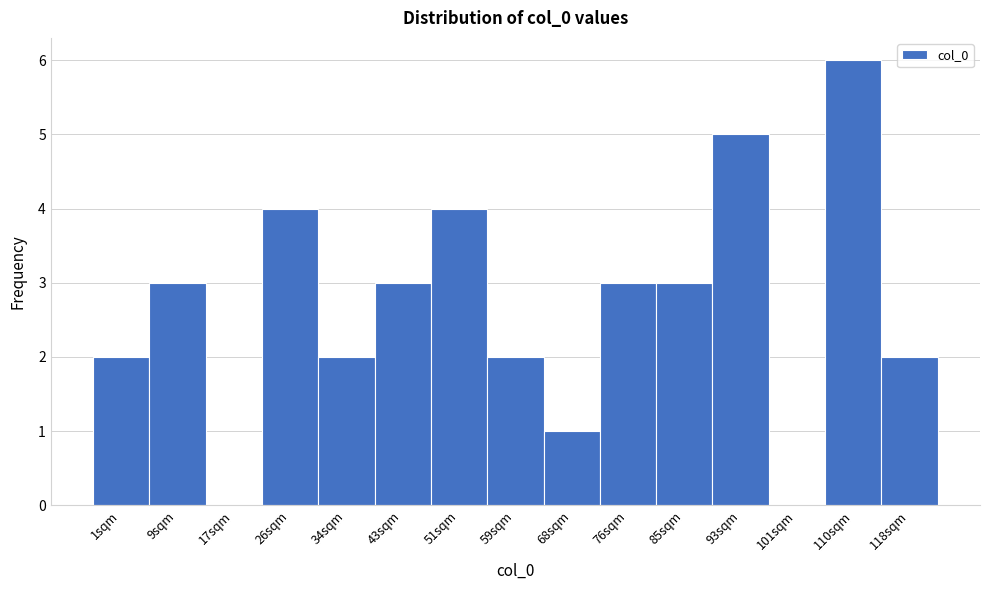

What is the greatest value displayed?

6